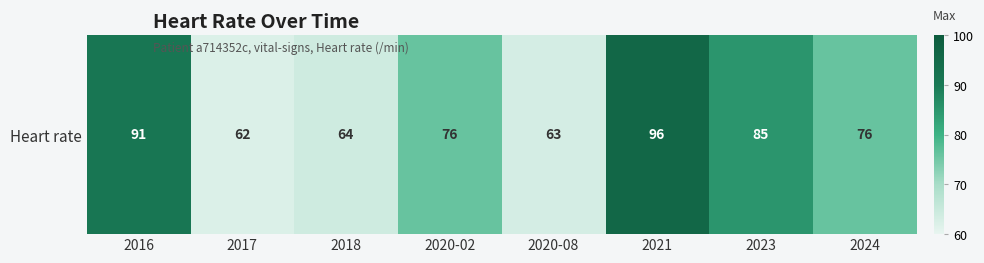

Rank the categories by value from lowest to highest.

2017, 2020-08, 2018, 2020-02, 2024, 2023, 2016, 2021